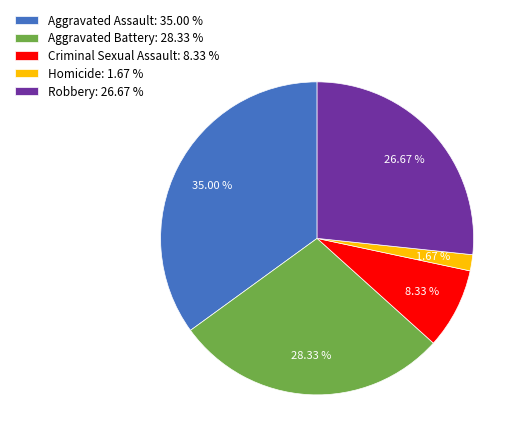

Rank the categories by value from lowest to highest.

Homicide, Criminal Sexual Assault, Robbery, Aggravated Battery, Aggravated Assault